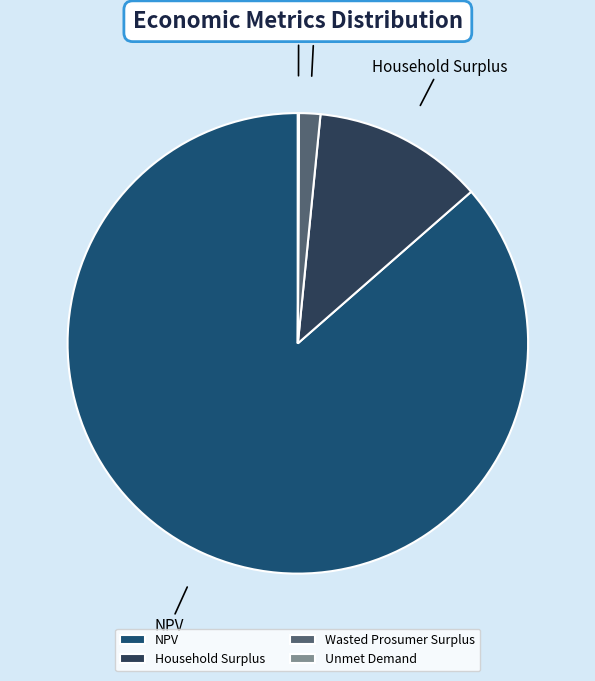

Which category has the biggest portion of the pie?

NPV